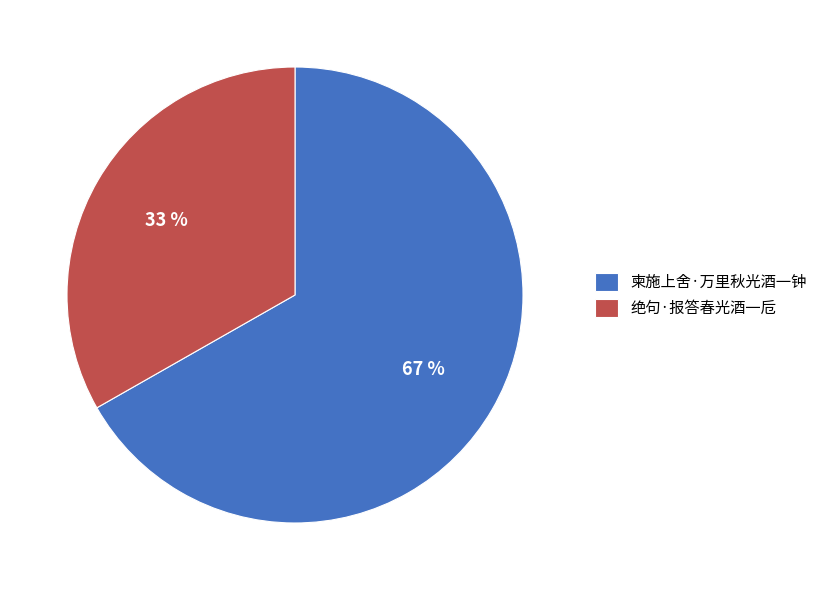

Is the sum of 绝句·报答春光酒一卮 and 柬施上舍·万里秋光酒一钟 greater than half?

Yes